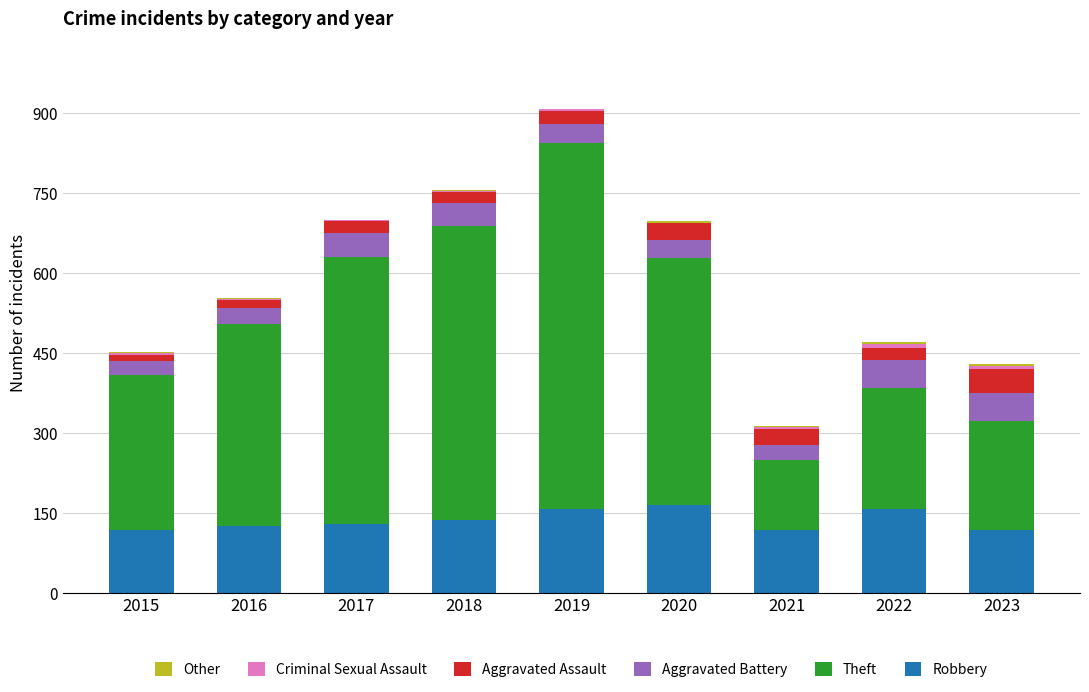

True or false: Robbery has a value of 130 at 2017.

True